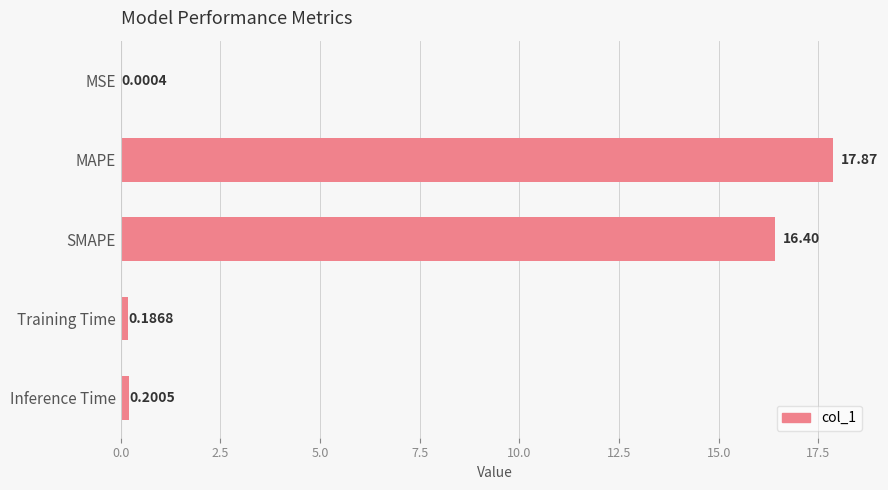

What is the sum of all values?

34.7